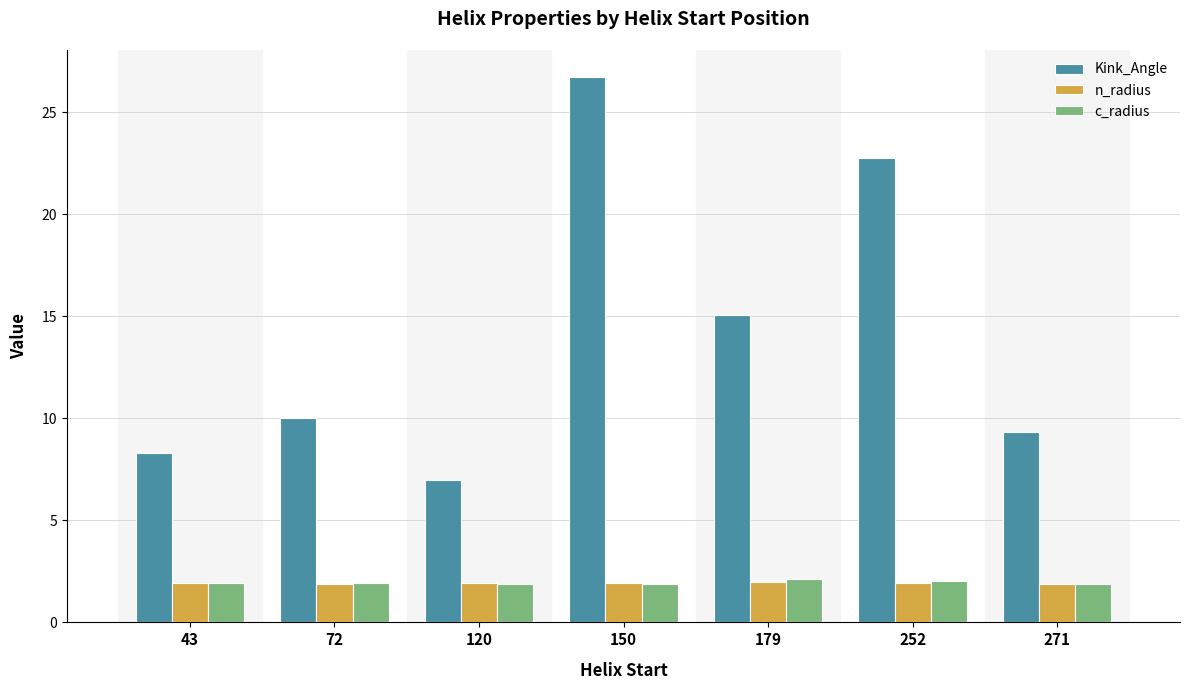

What is the spread (max minus min) of values at 43?

6.4